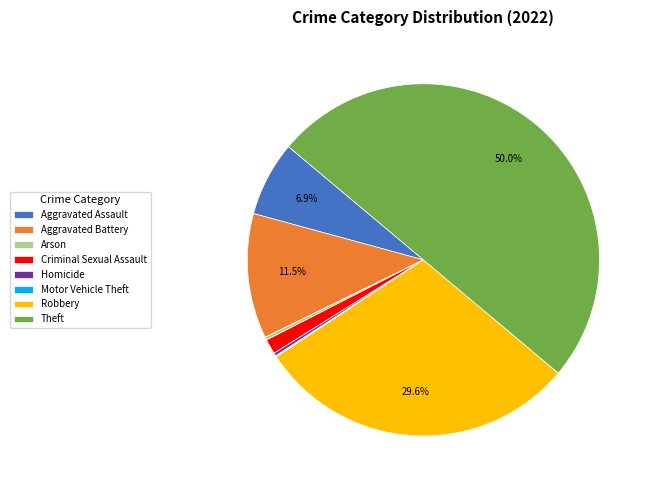

Combined, do Robbery and Aggravated Battery account for over 50%?

No